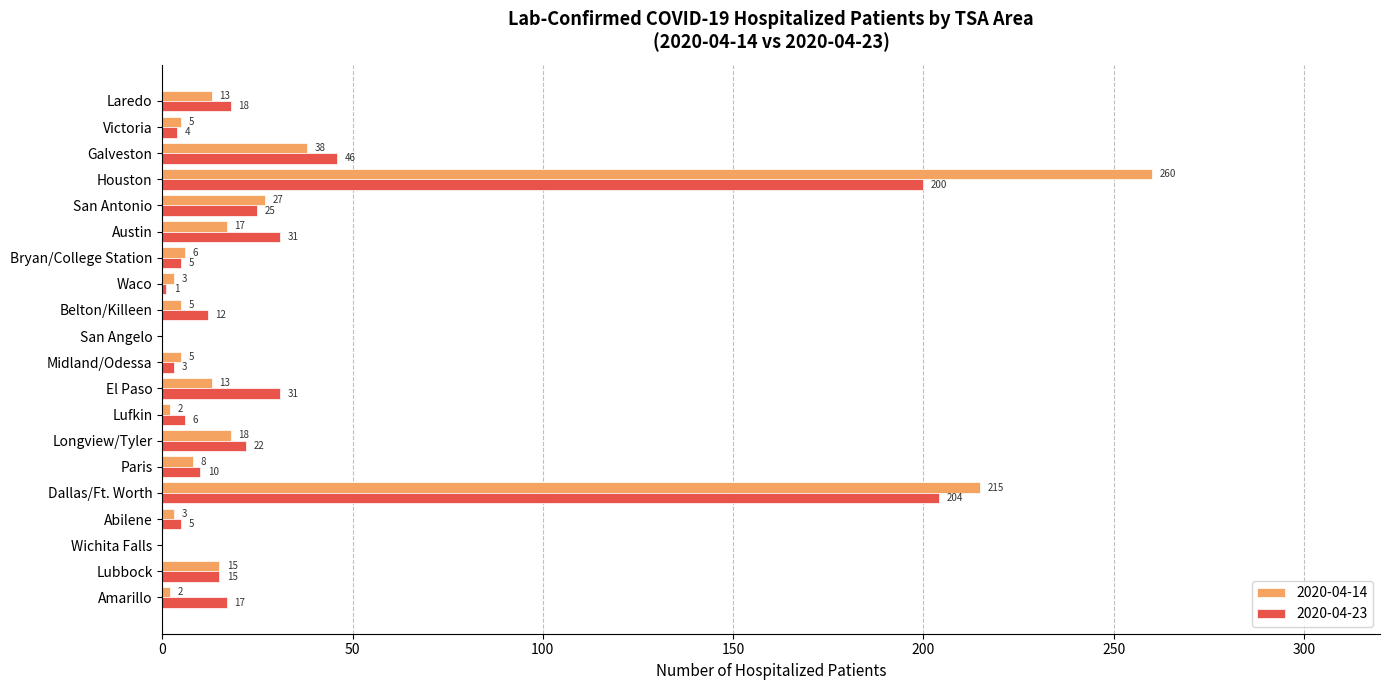

At which category does the chart reach its peak across all series?

Houston